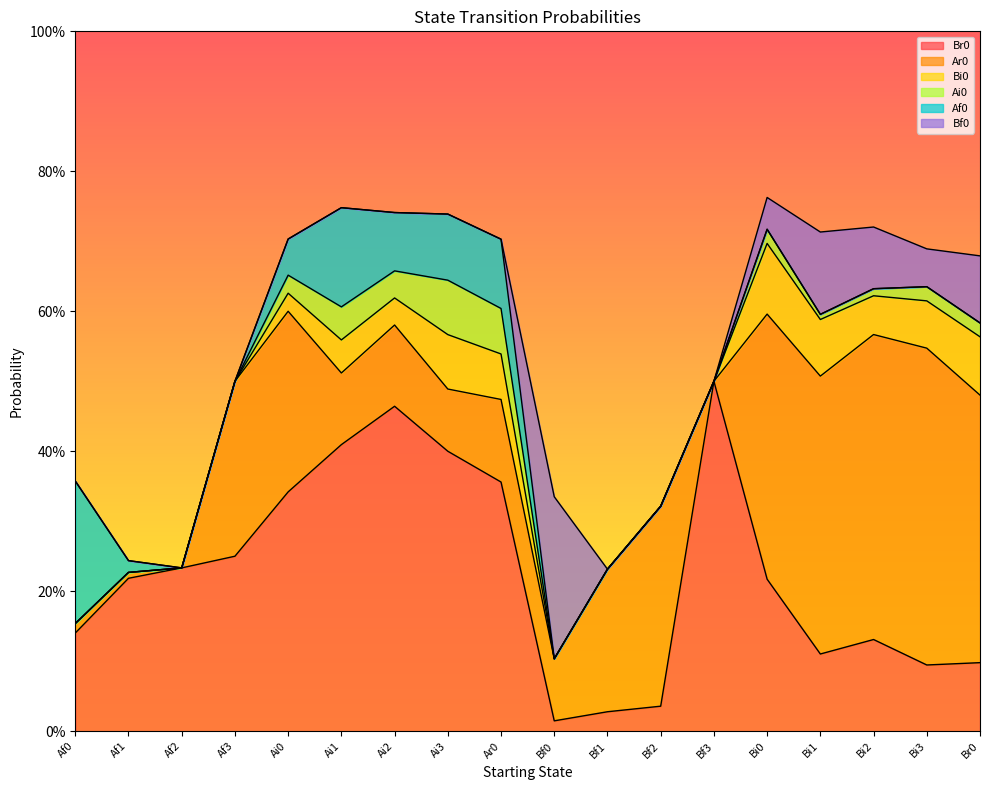

What is the label of the 1st point from the left?

Af0